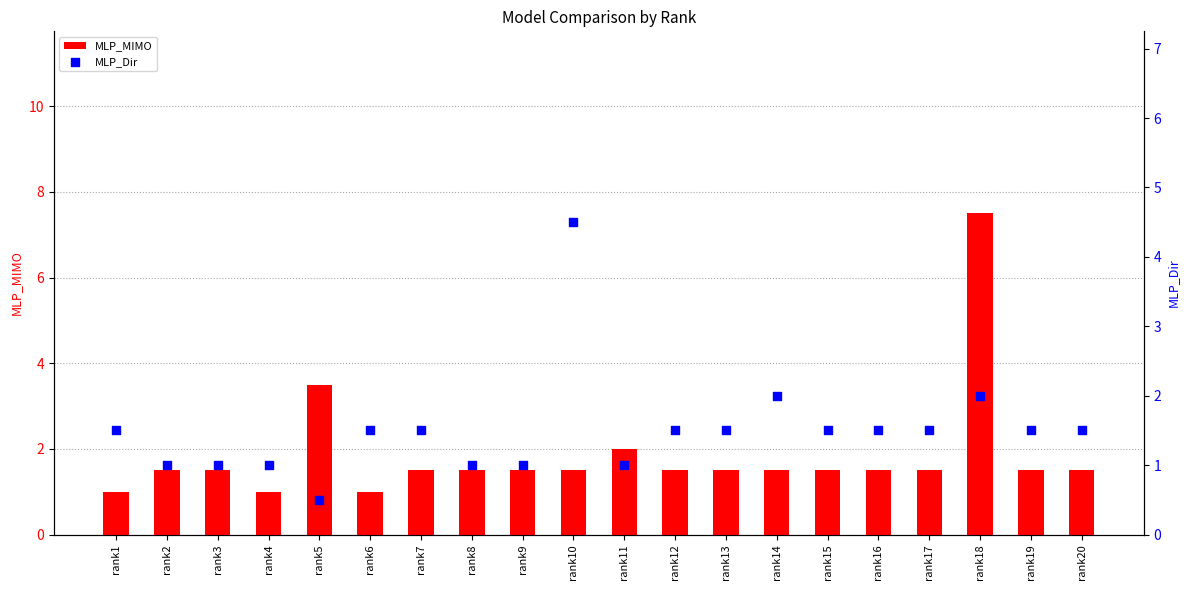

Is the value of MLP_MIMO at rank8 greater than the value of MLP_Dir at rank15?

No